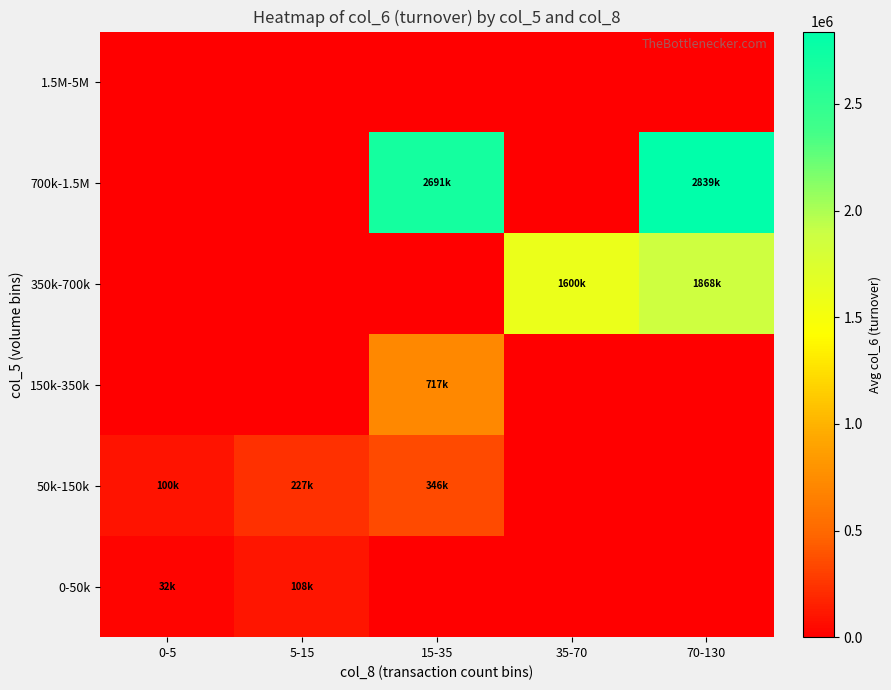

Rank the series by their maximum value, from lowest to highest.

1.5M-5M, 0-50k, 50k-150k, 150k-350k, 350k-700k, 700k-1.5M